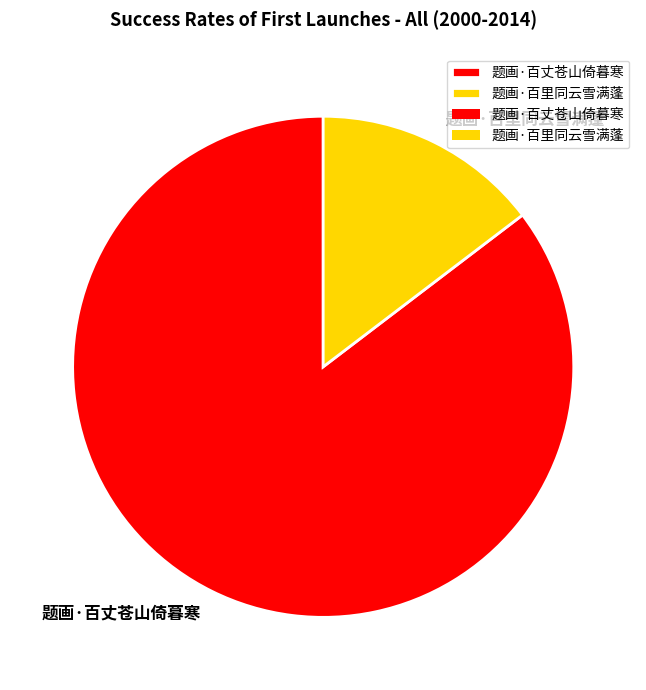

The 题画·百里同云雪满蓬 slice represents 15% of the pie. True or false?

True